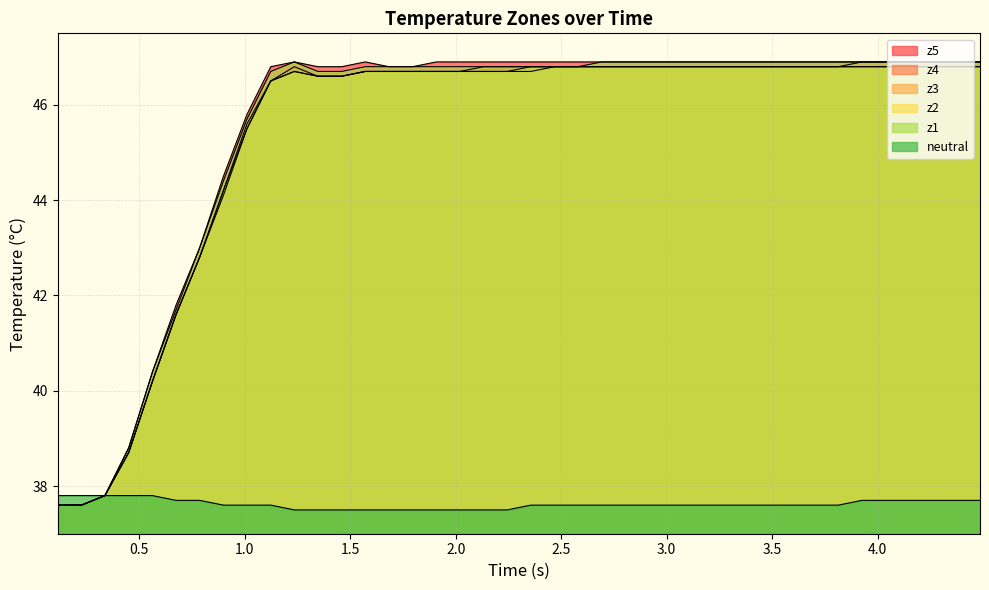

Is the value of z2 at 2.0 greater than the value of z5 at 34?

No